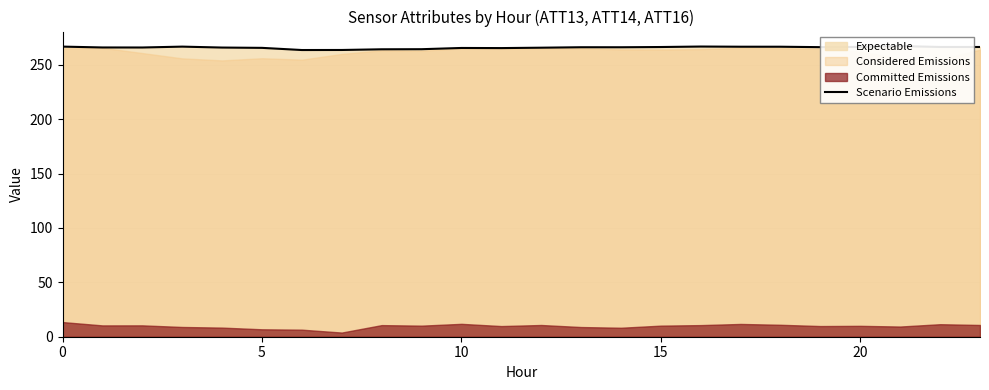

What is the value of the 11th point from the left?

265.9